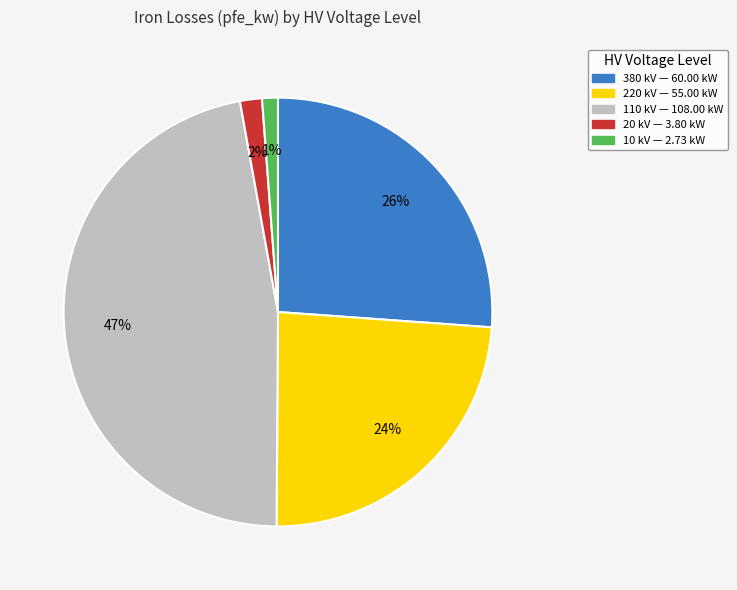

Is there any slice that represents more than half of the pie?

No